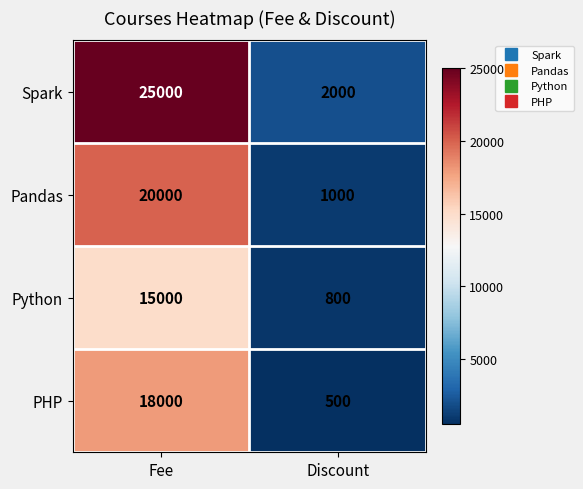

Which category has the lowest value across all series?

Discount